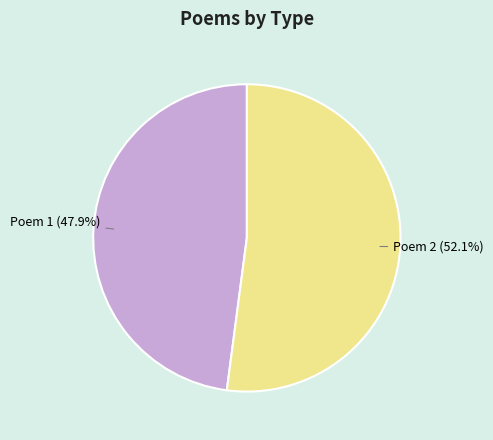

Is there a majority slice in this chart?

Yes